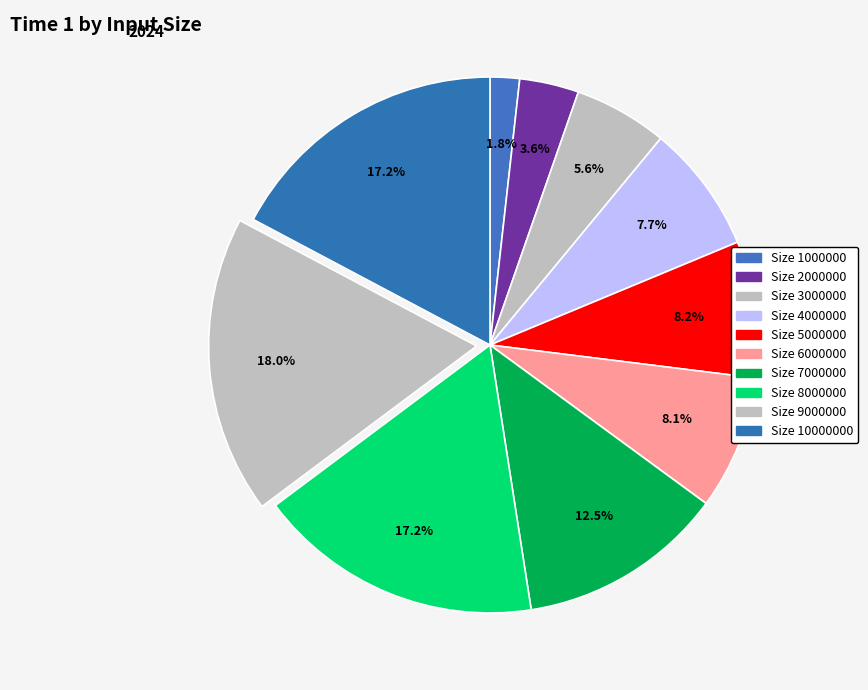

How many segments does this pie chart have?

10